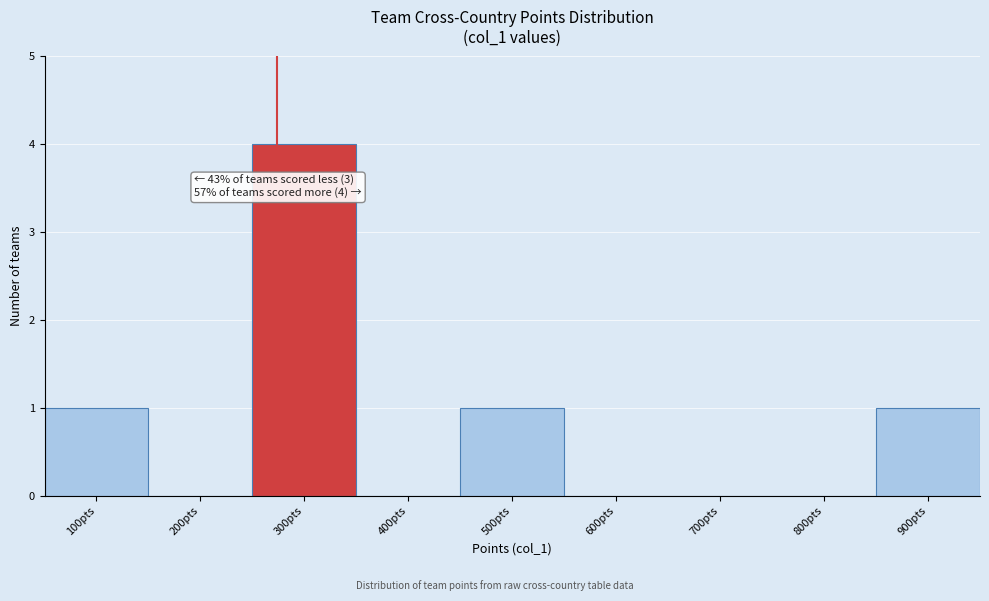

Reading left to right, list all the values displayed in this chart.

100pts=1	200pts=0	300pts=4	400pts=0	500pts=1	600pts=0	700pts=0	800pts=0	900pts=1